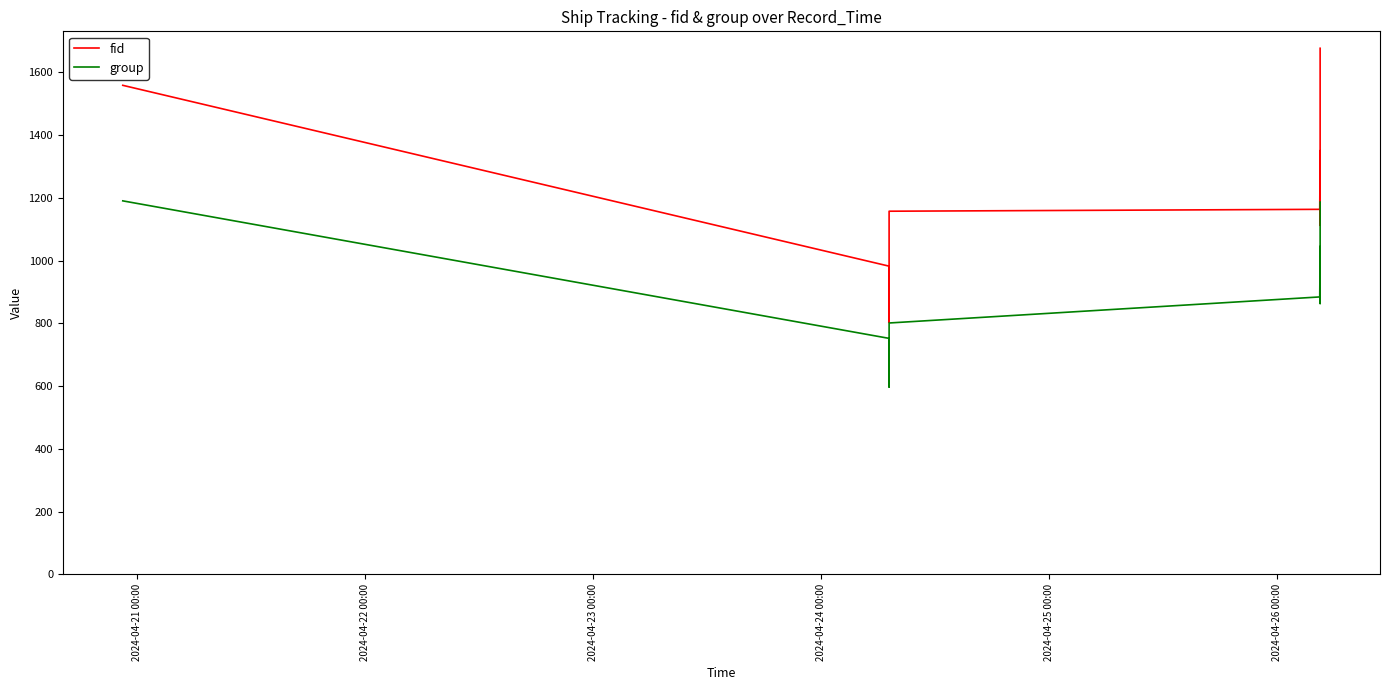

What is the sum of all group values?

7318